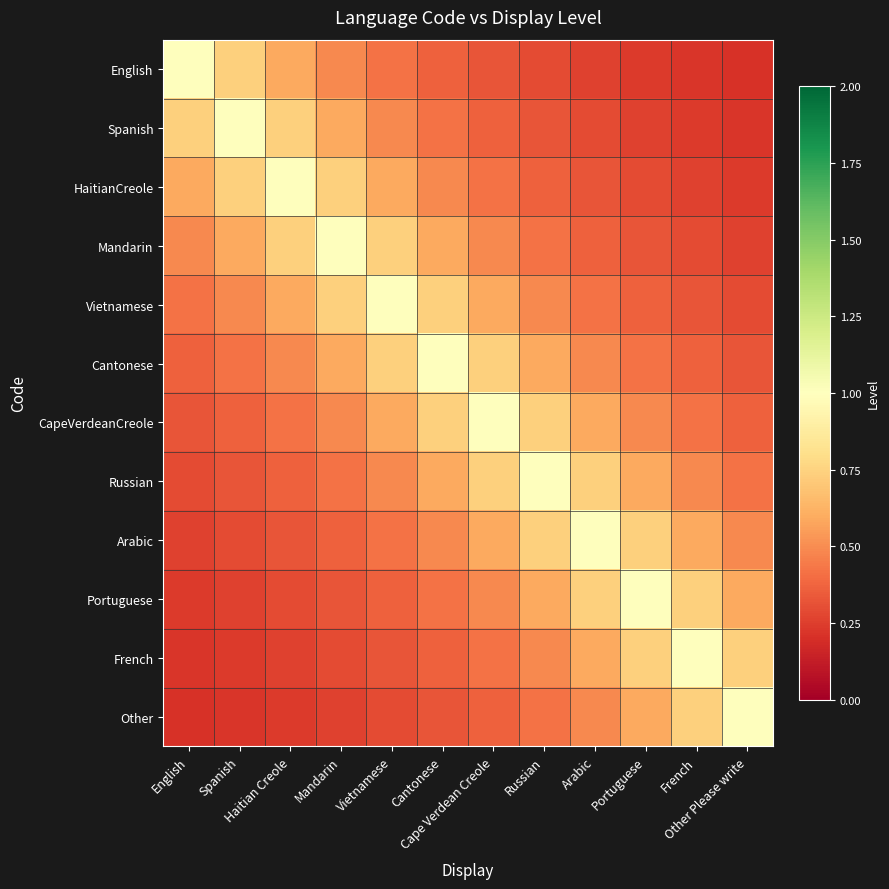

Which has a higher value, Cantonese or Russian?

Cantonese